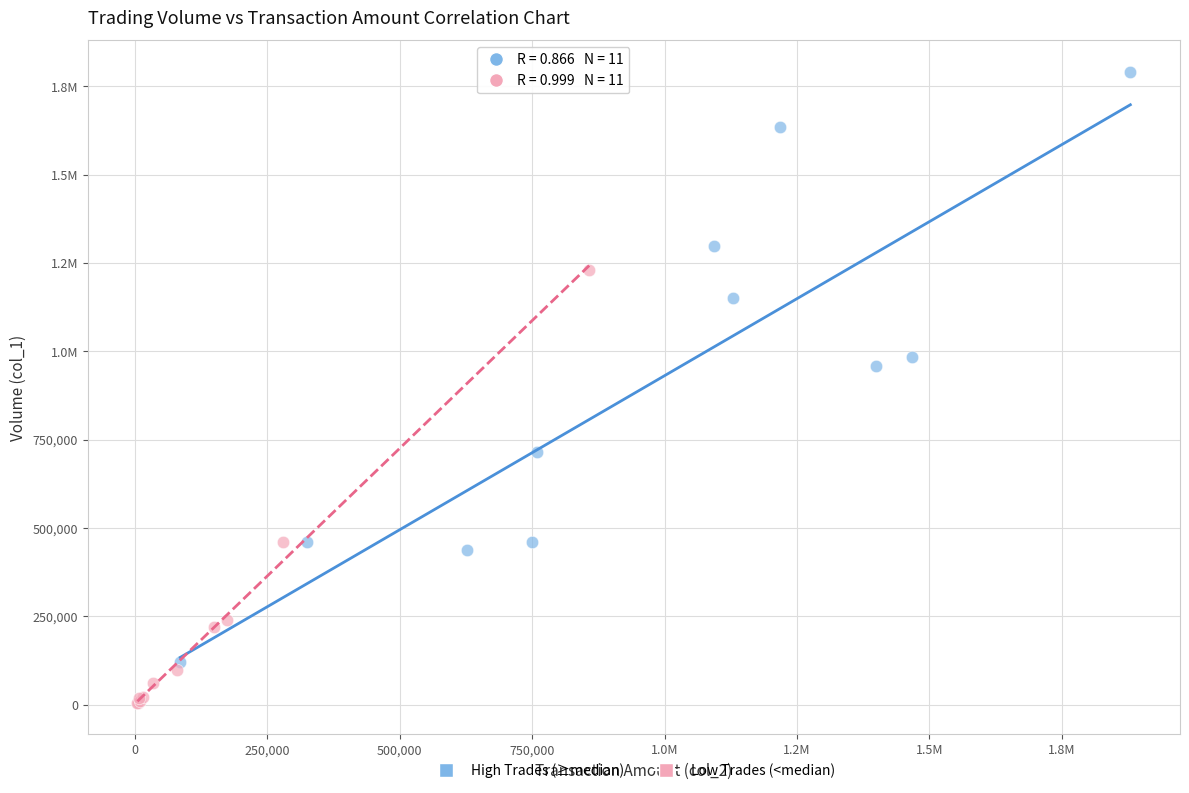

What are all the series names shown in the legend?

High Trades (≥median), Low Trades (<median)